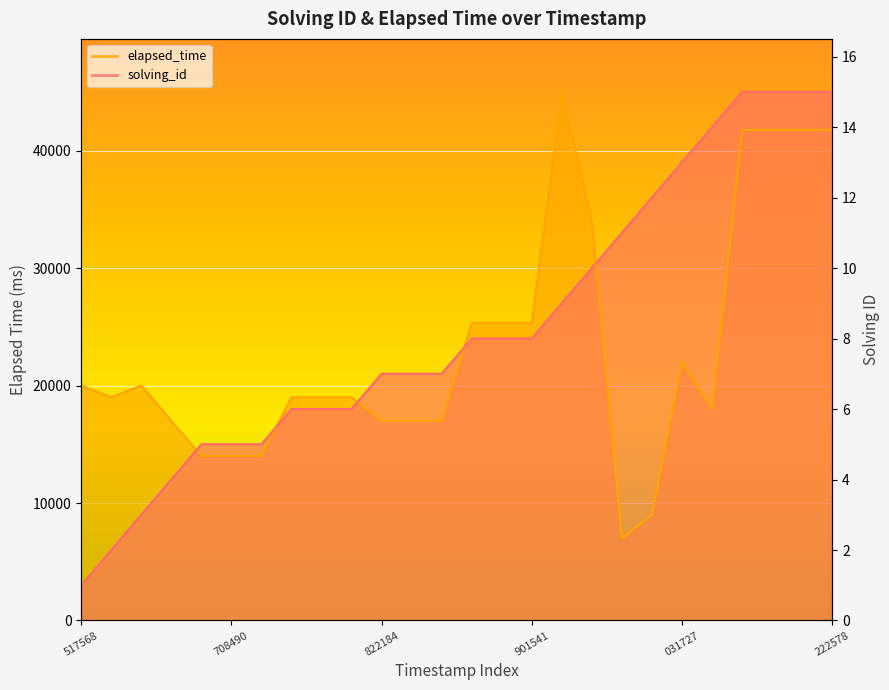

At which label does solving_id first exceed 24000?

1504778950057